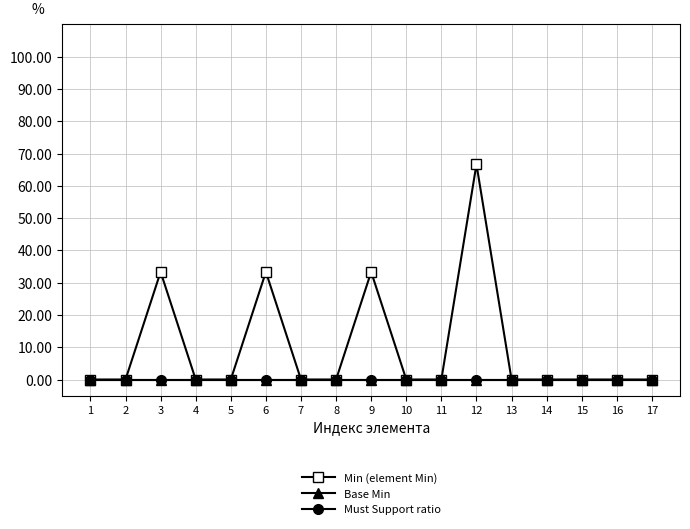

Is this an area chart (filled region under the line)?

No